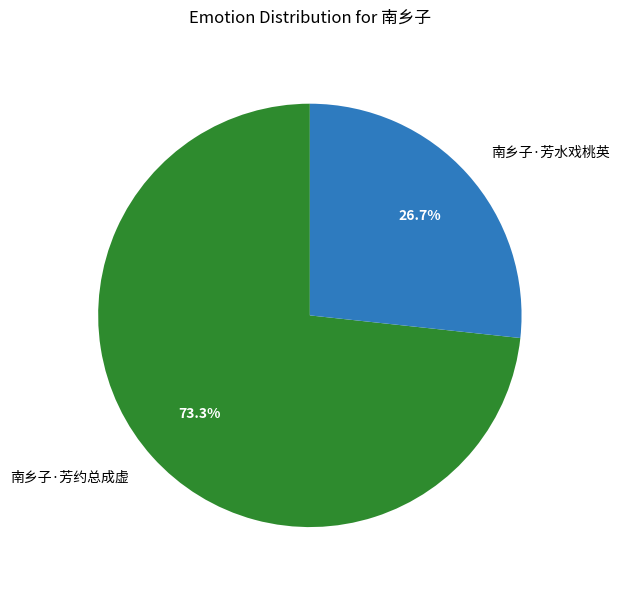

How many slices are in this pie chart?

2